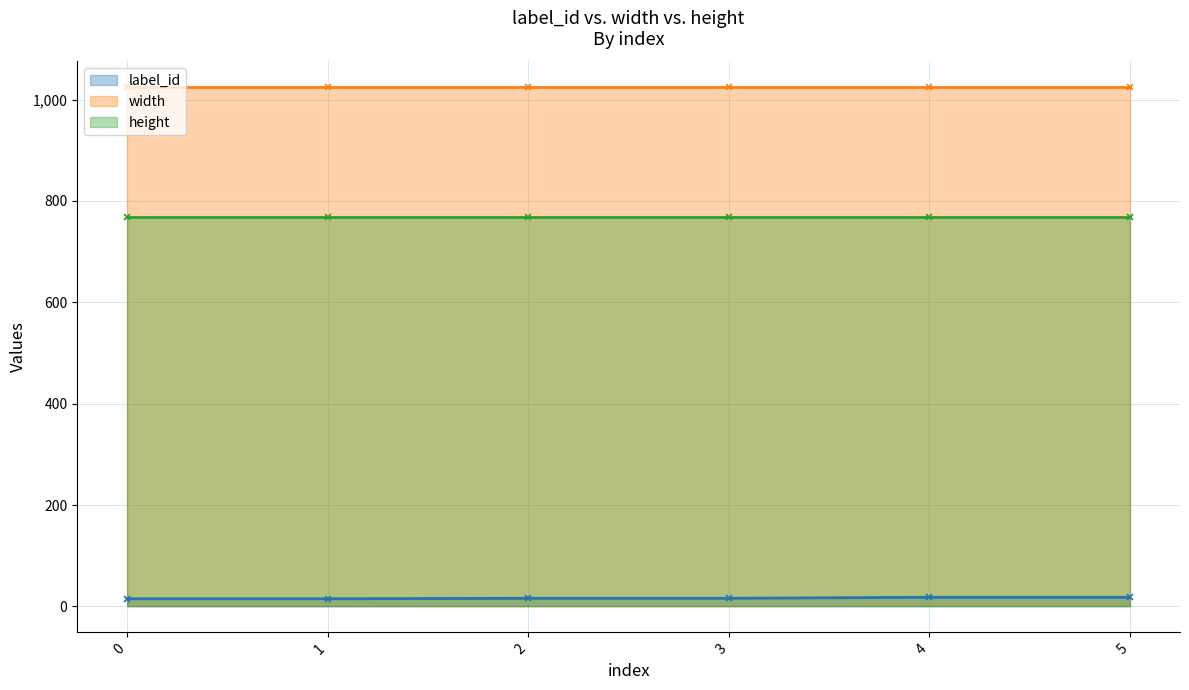

List the series in order of their peak value, highest first.

width, height, label_id